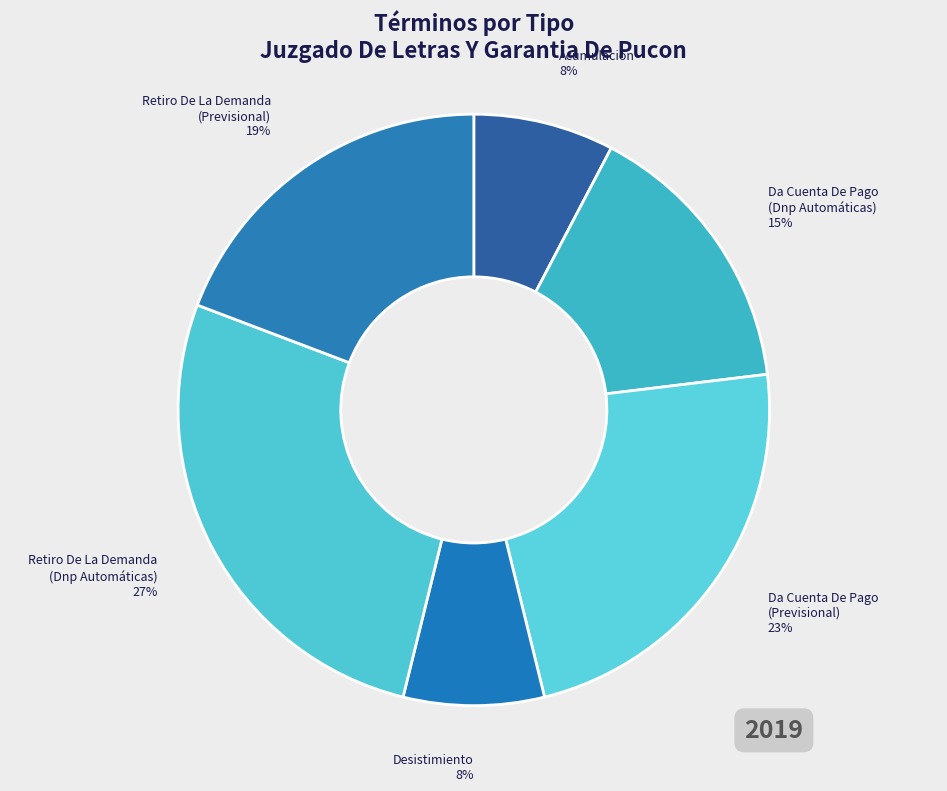

To the nearest percent, what is the difference between the largest and smallest slice percentages?

19%